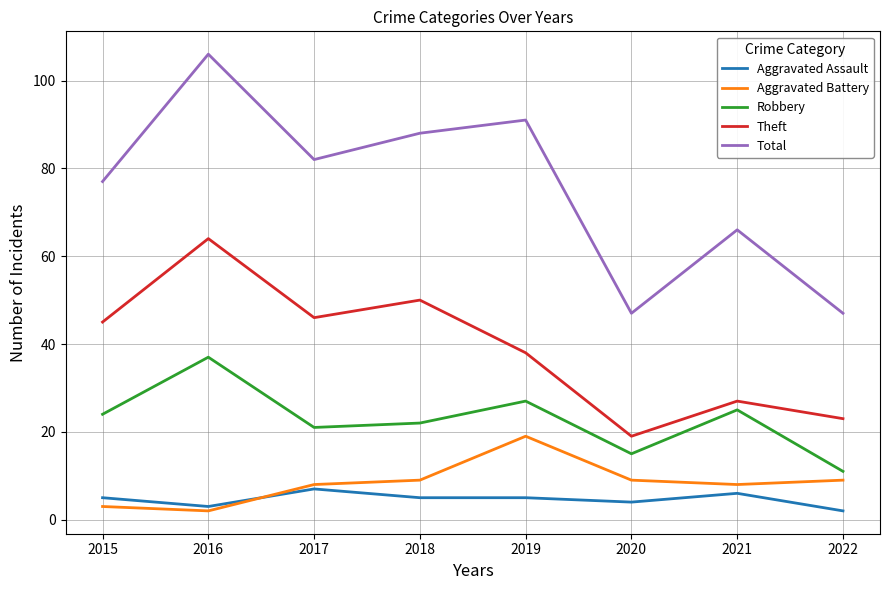

Is it true that Total equals 141 at 2017?

False